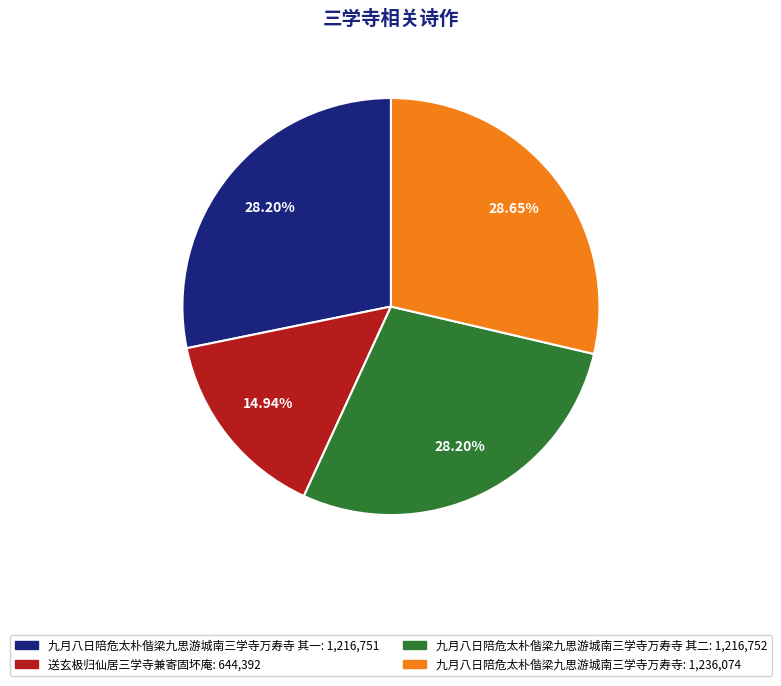

Is there any slice that represents more than half of the pie?

No